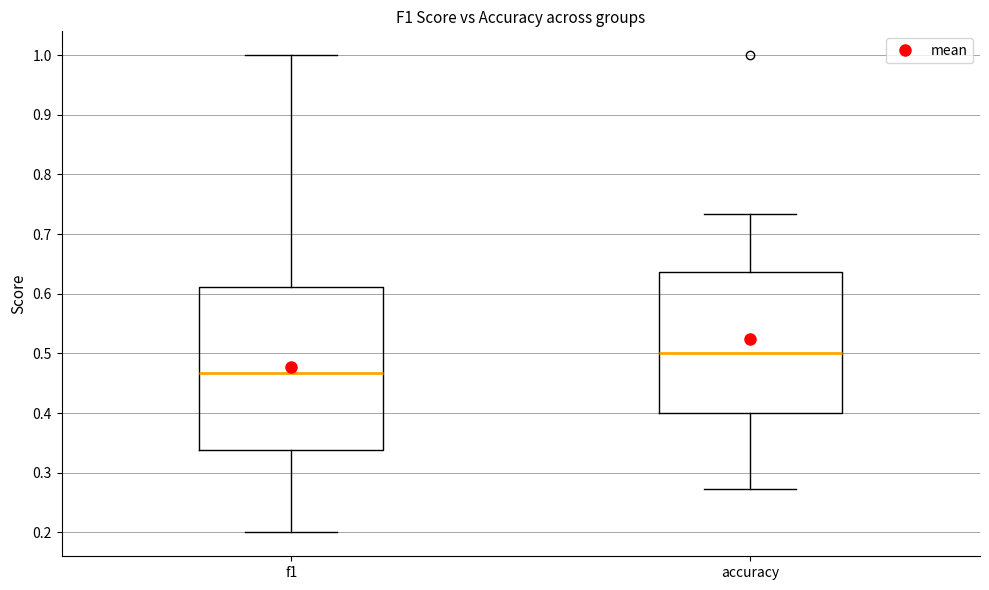

Where is the lower edge of the box for f1 on the y-axis? The values are not printed on the chart, so give them approximately, as read against the axis.

0.34